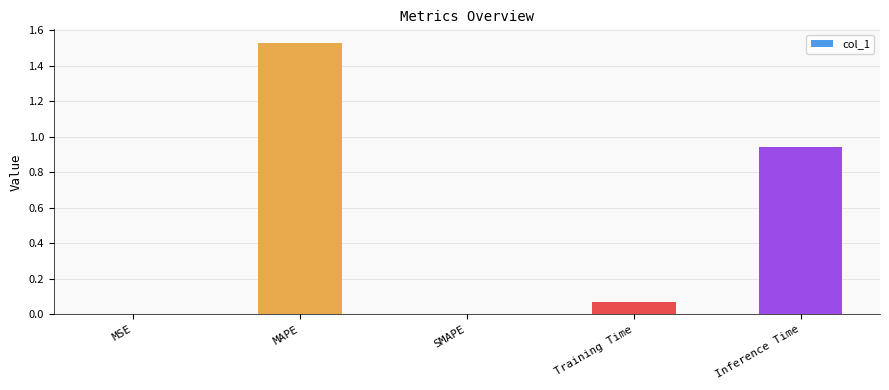

Which has a higher value, MSE or Training Time?

Training Time